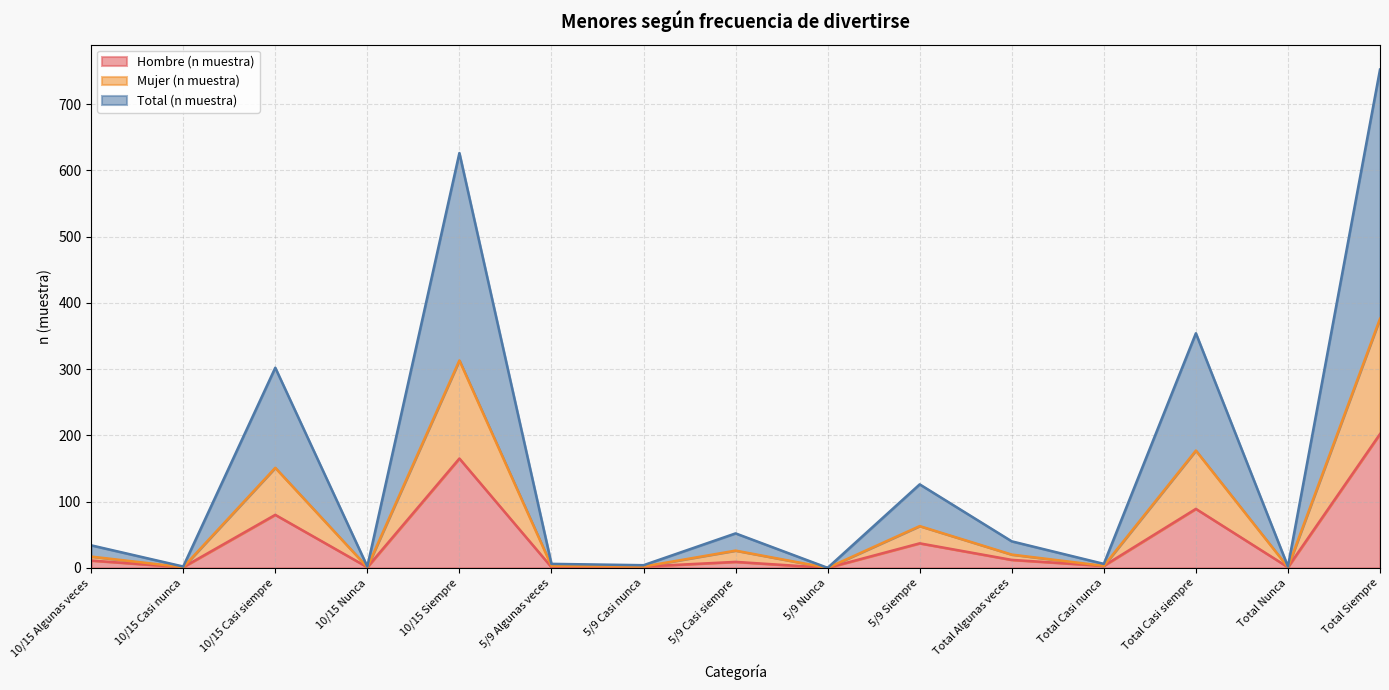

At which label does Hombre (n muestra) reach its peak?

Total Siempre